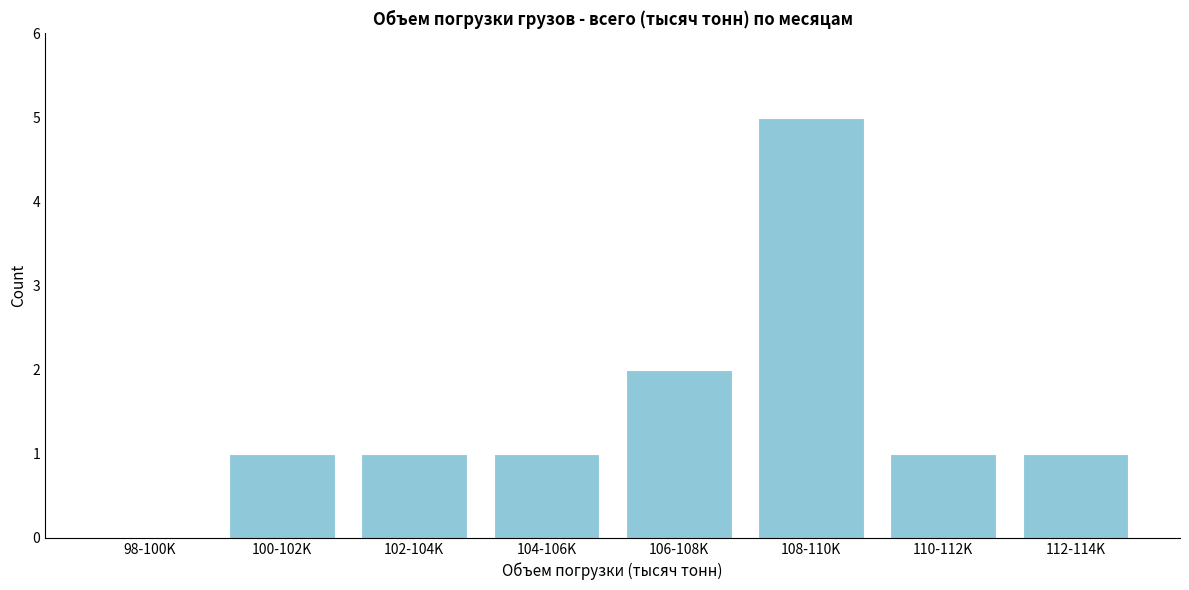

Reading left to right, extract all data points from this chart.

98-100K=0	100-102K=1	102-104K=1	104-106K=1	106-108K=2	108-110K=5	110-112K=1	112-114K=1